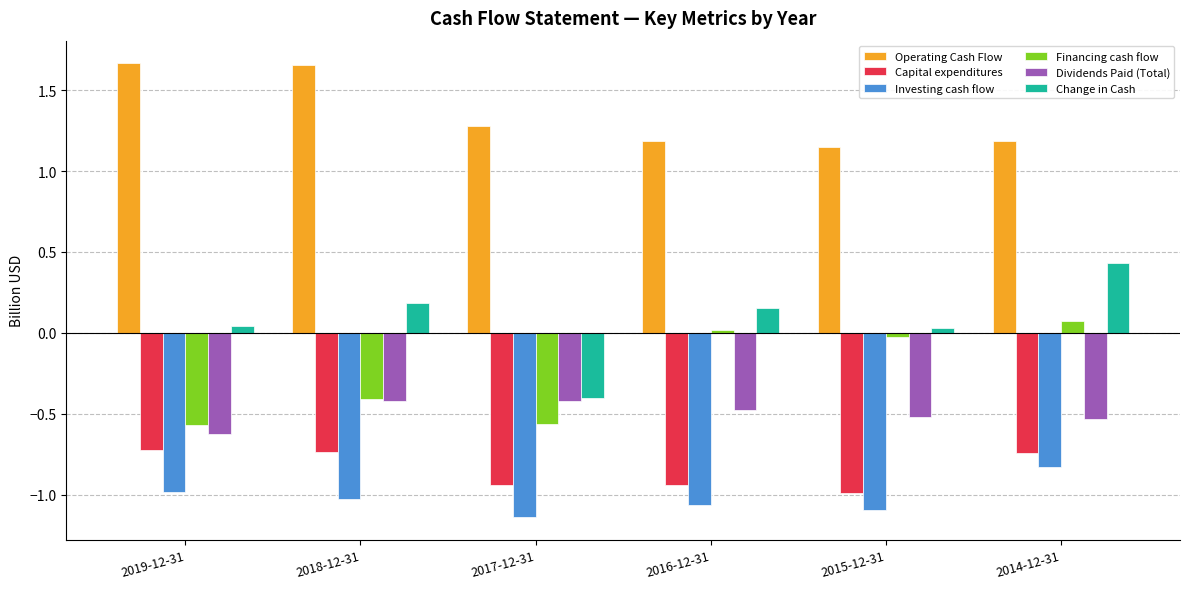

At which label does Investing cash flow first exceed -1?

2019-12-31